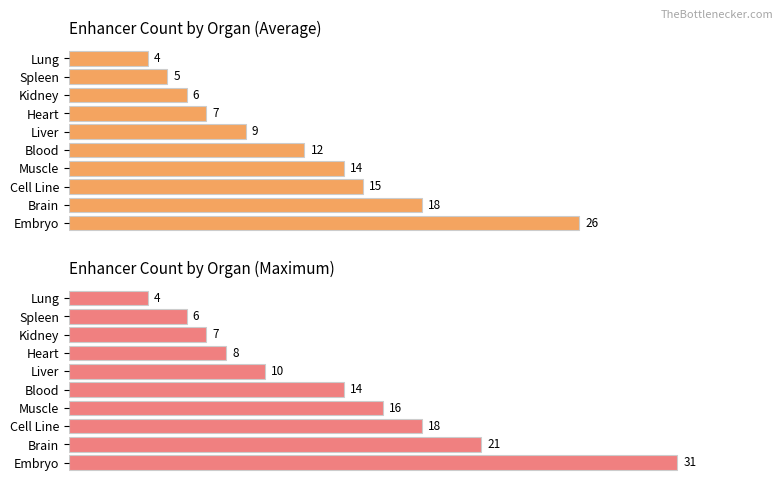

Reading left to right, transcribe all the data shown in this chart.

Count of Enhancers: 26	18	15	14	12	9	7	6	5	4
Max Enhancer Count (scaled): 31	21	18	16	14	10	8	7	6	4